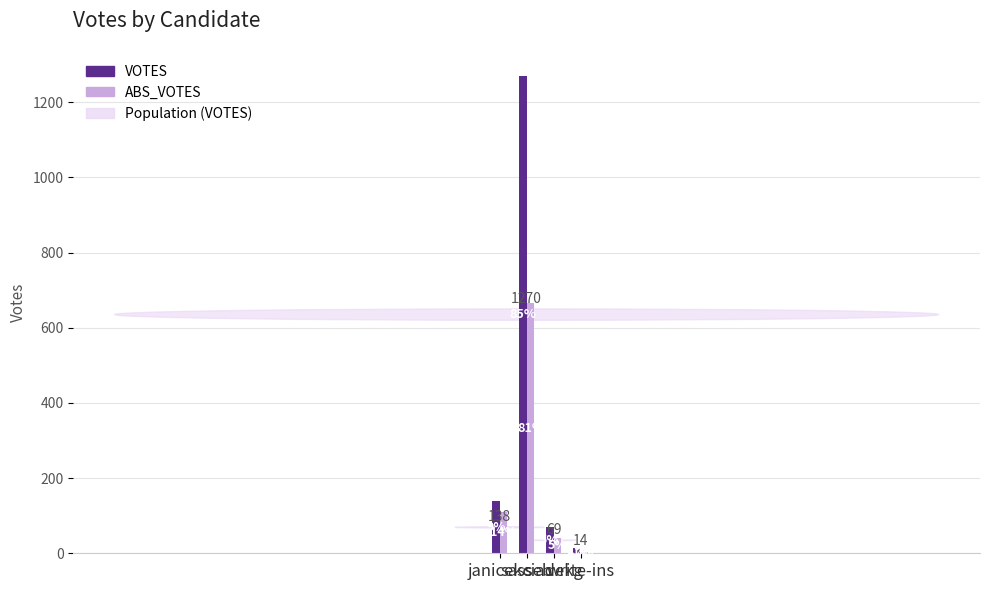

Reading left to right, transcribe all the data shown in this chart.

VOTES: 138	1270	69	14
ABS_VOTES: 111	666	40	3